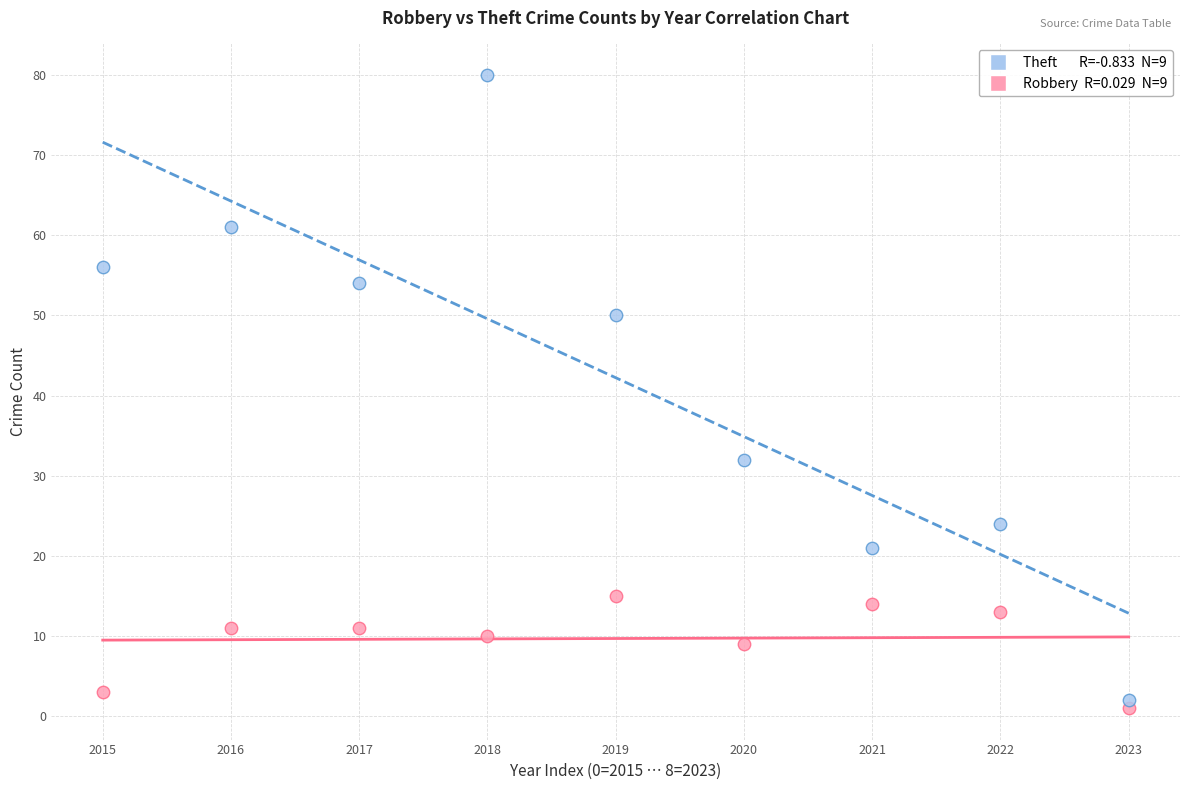

Across all series, what Y value is closest to 40?

32